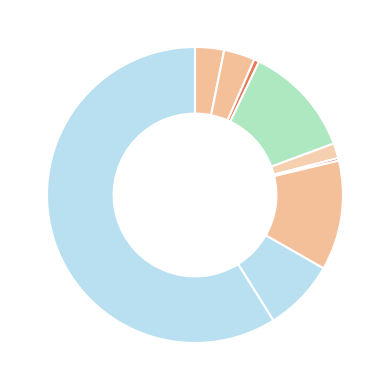

How many segments does this pie chart have?

9